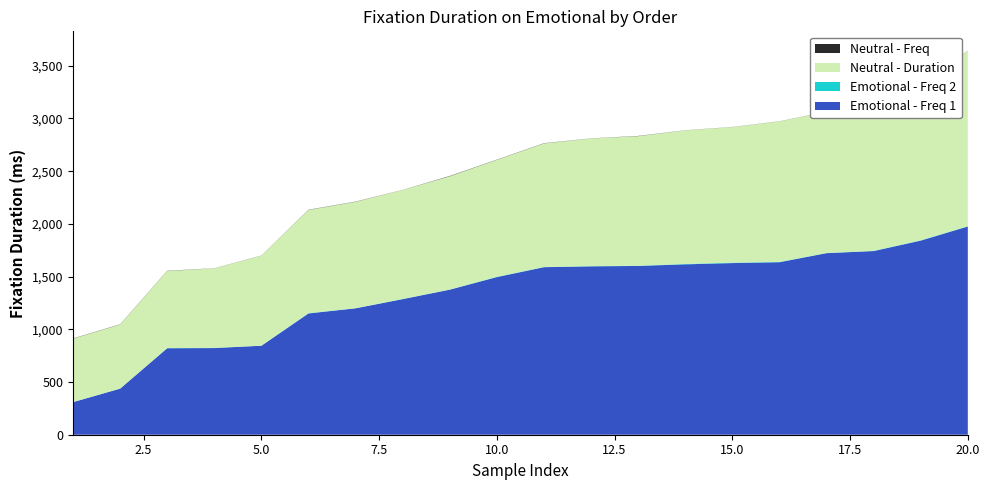

Reading left to right, what are all the values shown in this chart?

Emotional - Freq 1: 309	437	820	822	844	1150	1199	1286	1376	1495	1589	1597	1601	1616	1628	1636	1722	1742	1841	1975
Emotional - Freq 2: 1	1	2	2	1	3	1	2	1	3	2	2	2	4	4	3	2	2	3	3
Neutral - Duration: 601	607	731	754	854	979	1009	1033	1074	1109	1172	1211	1229	1267	1286	1333	1339	1379	1481	1665
Neutral - Freq: 2	2	2	1	1	2	2	1	3	2	2	1	2	1	1	1	1	2	3	1